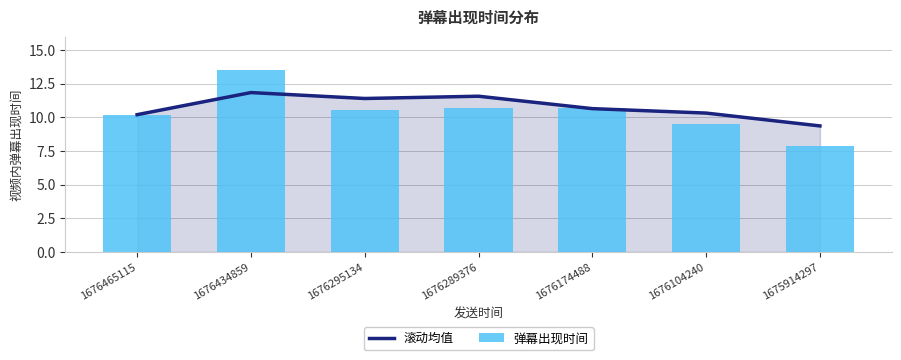

Reading left to right, extract all data points from this chart.

滚动均值: 1676465115=10.2	1676434859=11.8	1676295134=11.4	1676289376=11.6	1676174488=10.6	1676104240=10.3	1675914297=9.4
弹幕出现时间: 1676465115=10.2	1676434859=13.5	1676295134=10.5	1676289376=10.7	1676174488=10.7	1676104240=9.5	1675914297=7.8